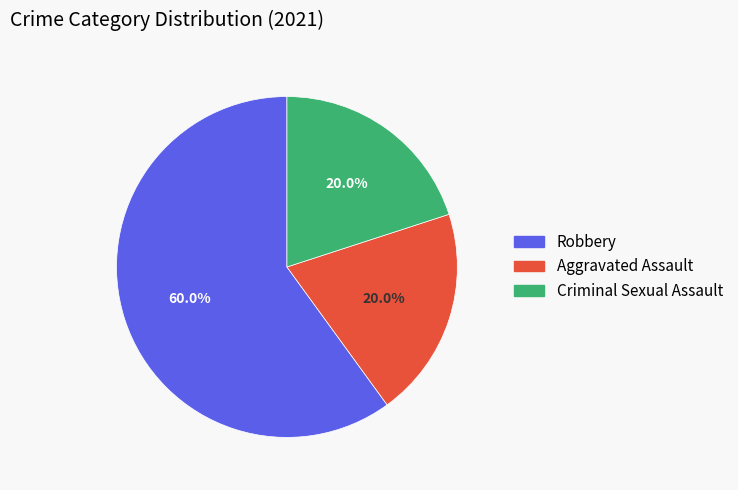

What percentage do Aggravated Assault and Robbery together represent?

80.0%